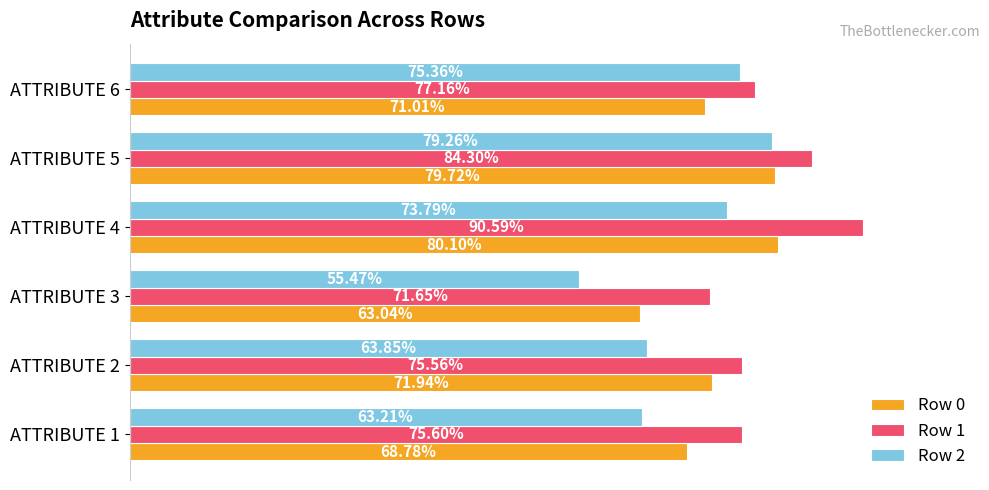

Count the Row 1 values in the range 0 to 1.

6